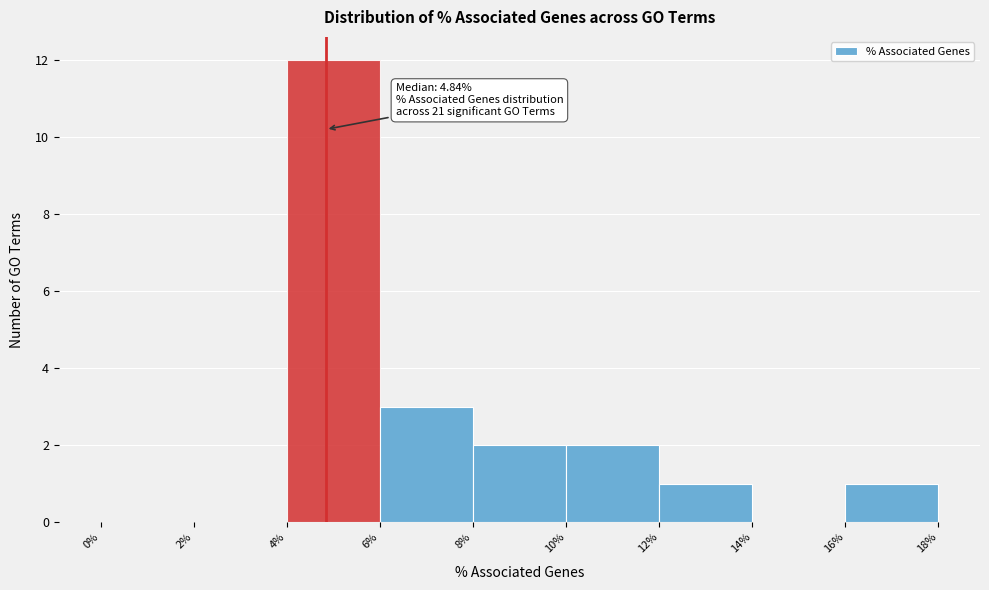

Which range on the x-axis has the tallest bar?

4% to 6%